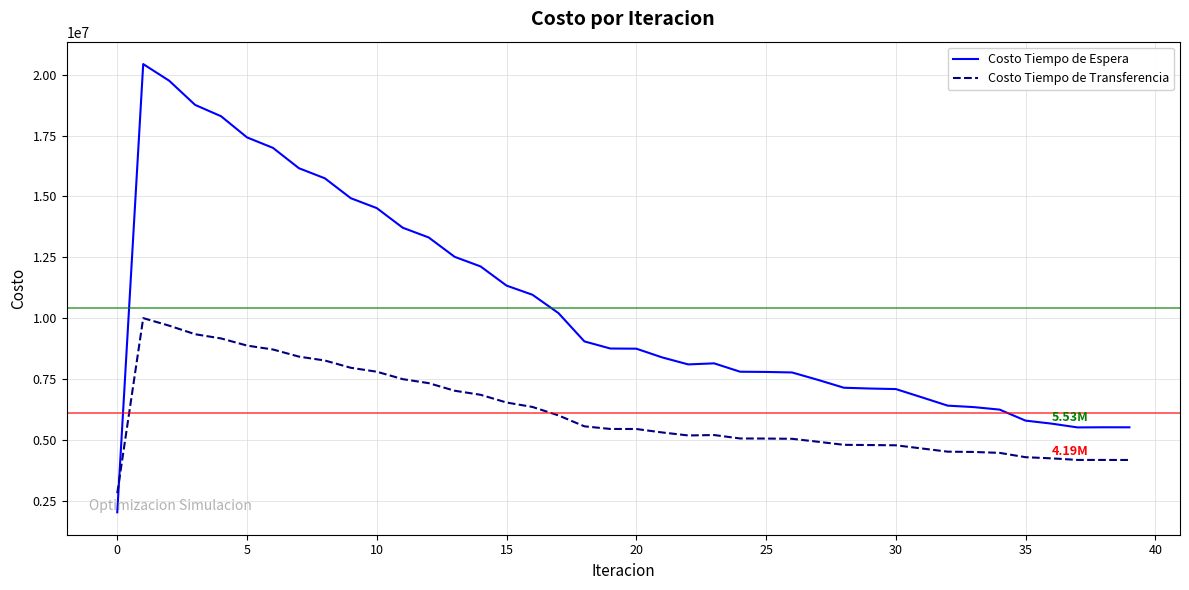

List the series in order of their overall mean, lowest first.

Costo Tiempo de Transferencia, Costo Tiempo de Espera